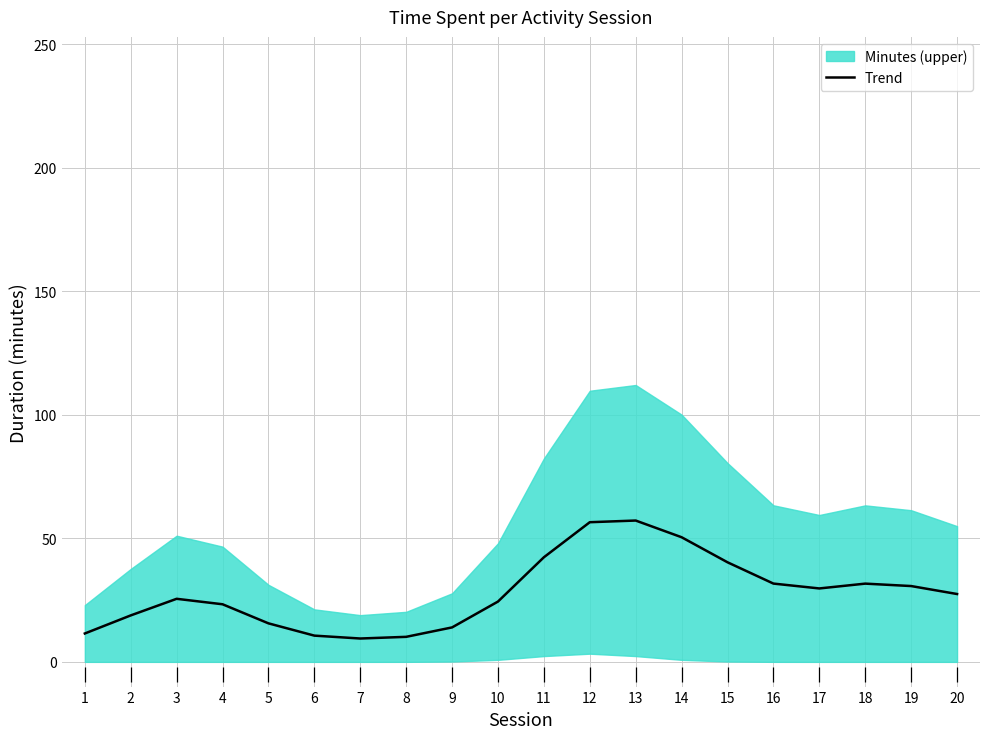

Reading left to right, extract all data points from this chart.

1=11.5	2=18.8	3=25.5	4=23.3	5=15.6	6=10.6	7=9.5	8=10.1	9=14.0	10=24.4	11=42.3	12=56.5	13=57.2	14=50.5	15=40.3	16=31.7	17=29.7	18=31.7	19=30.7	20=27.5